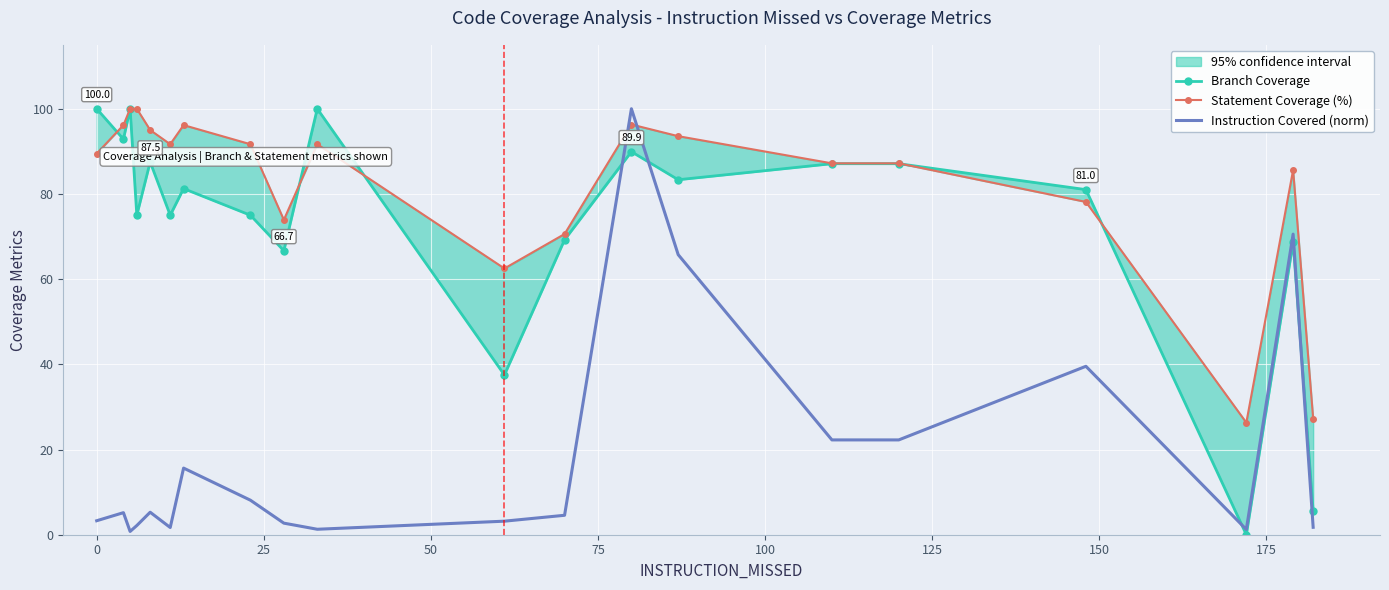

What is the highest value of the Instruction Covered (norm) series?

100.0